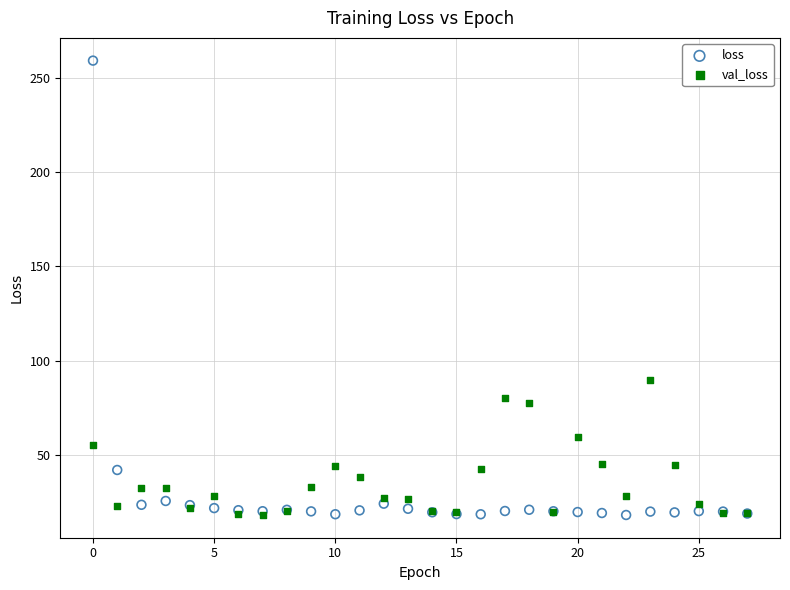

Across all series, what Y value is closest to 138?

89.5